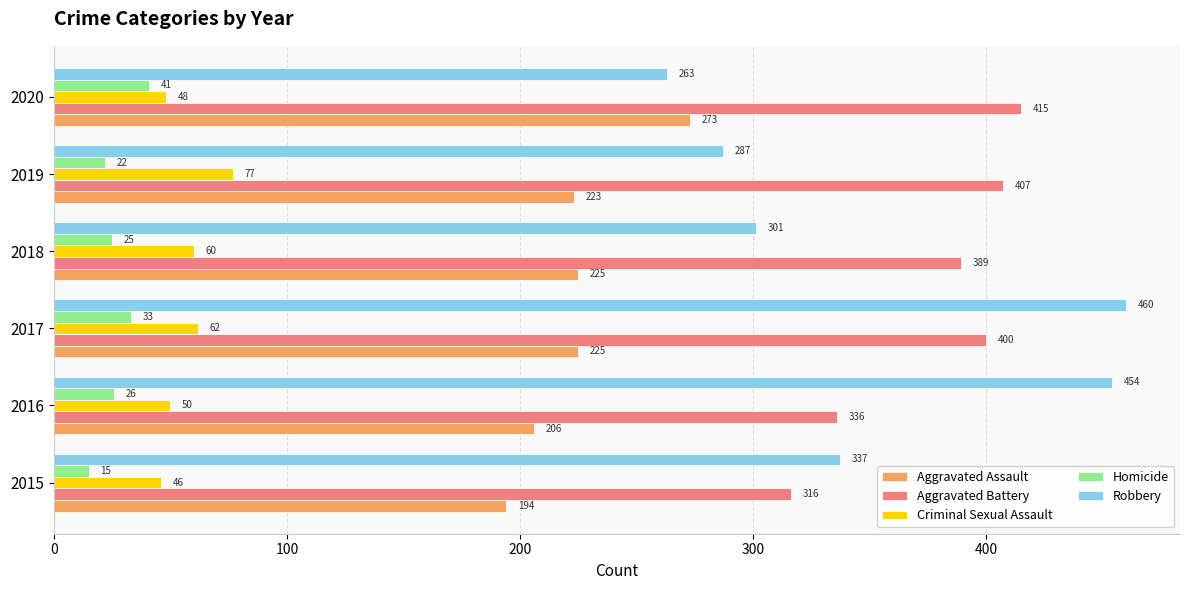

Is it true that Aggravated Battery equals 245 at 2019?

False